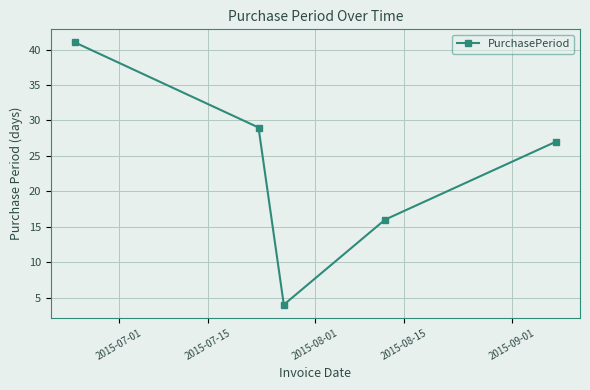

Reading left to right, transcribe all the data shown in this chart.

41	29	4	16	27